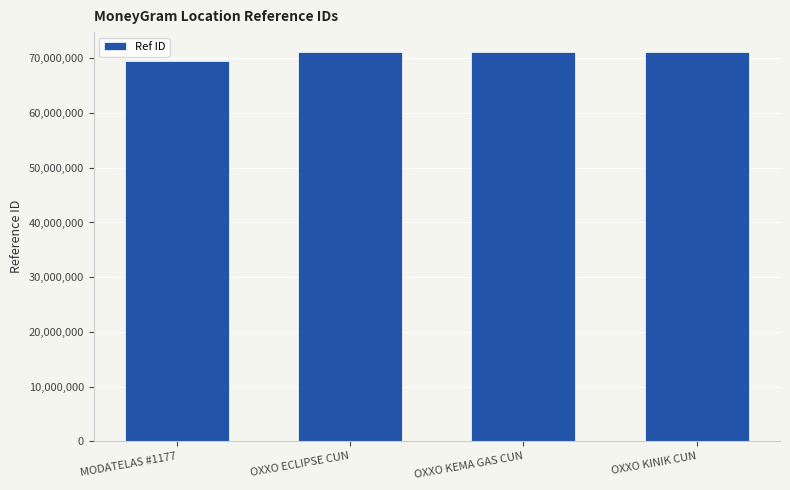

What value does the data have at MODATELAS #1177, to the nearest 10?

69510240